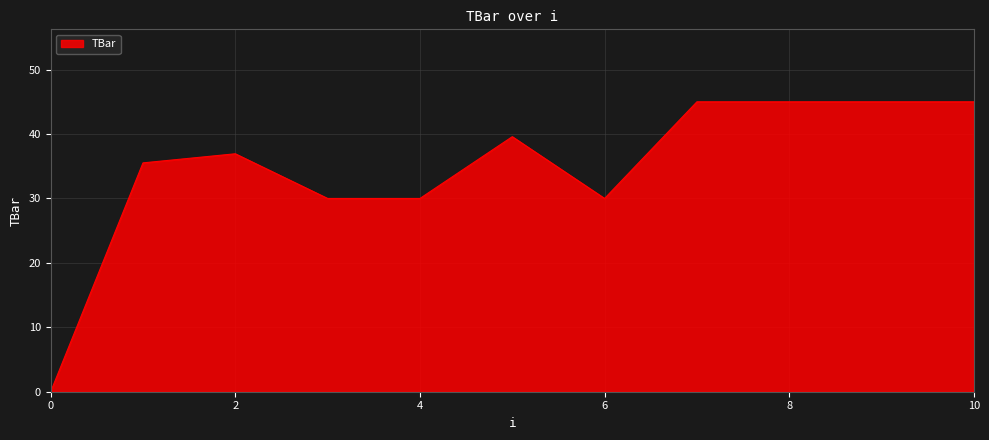

Reading left to right, what are all the values shown in this chart?

0.0	35.5	36.9	30.0	30.0	39.6	30.0	45.0	45.0	45.0	45.0